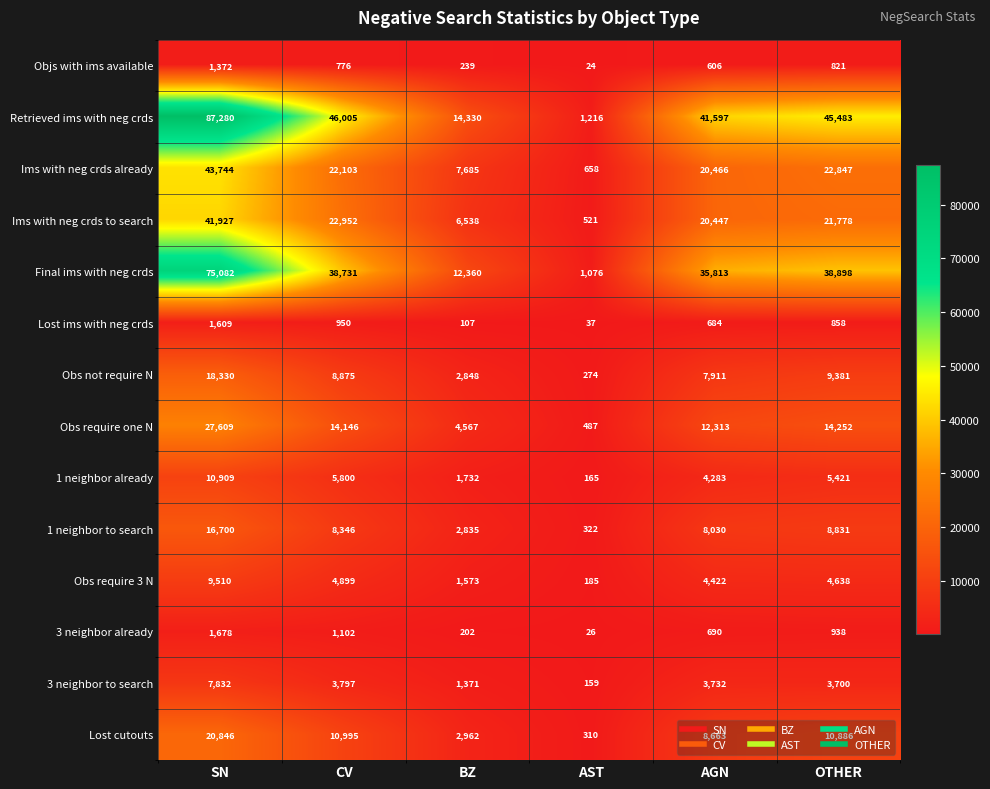

True or false: Obs not require N has a value of 146 at AST.

False